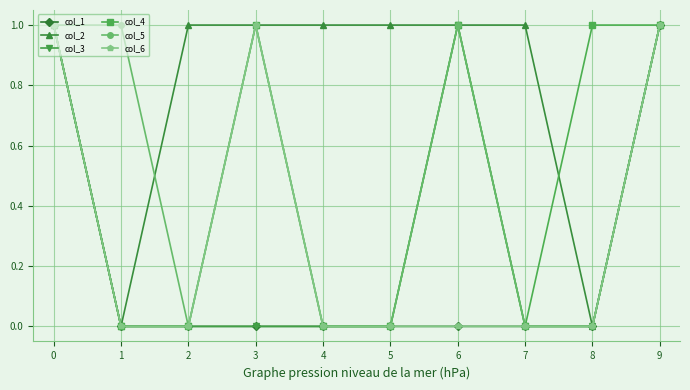

Which series has the largest total across all categories?

col_2